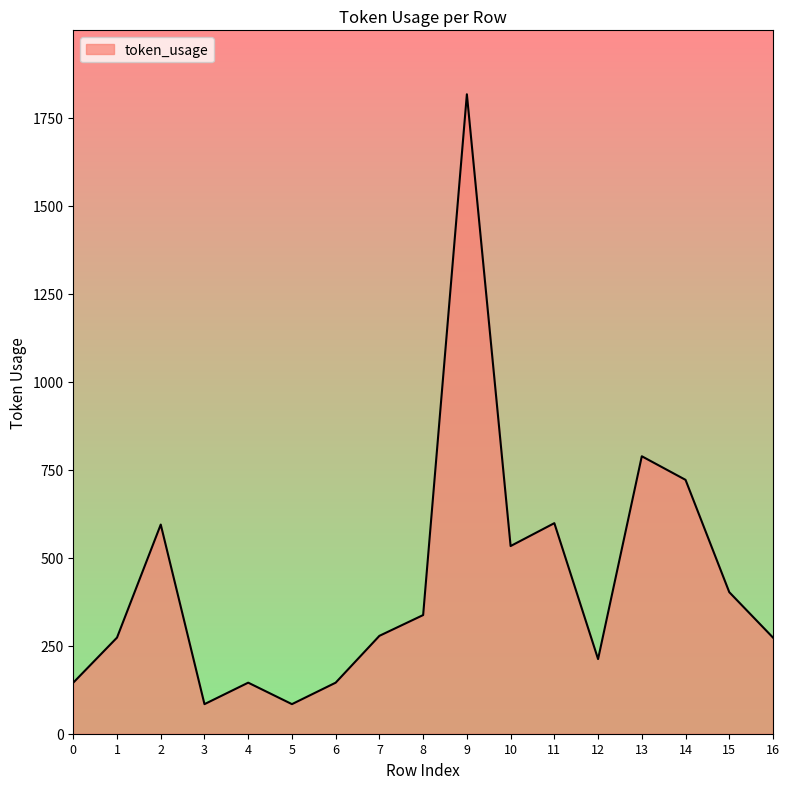

The value at 8 is 233. True or false?

False